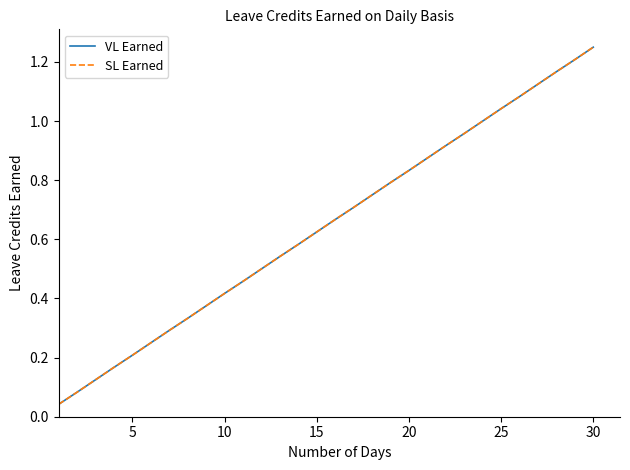

What is the sum of all SL Earned values?

19.4